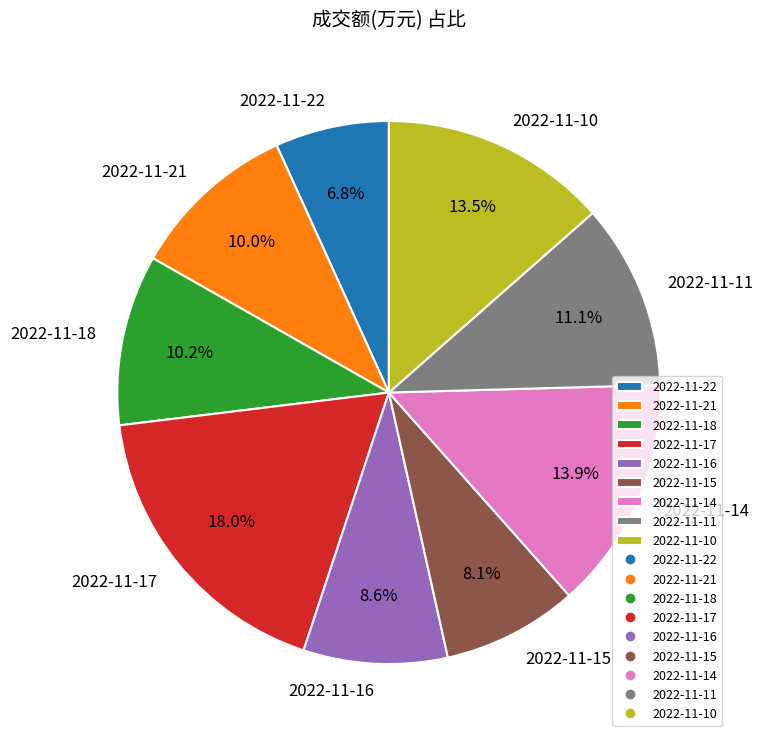

How many slices are in this pie chart?

9